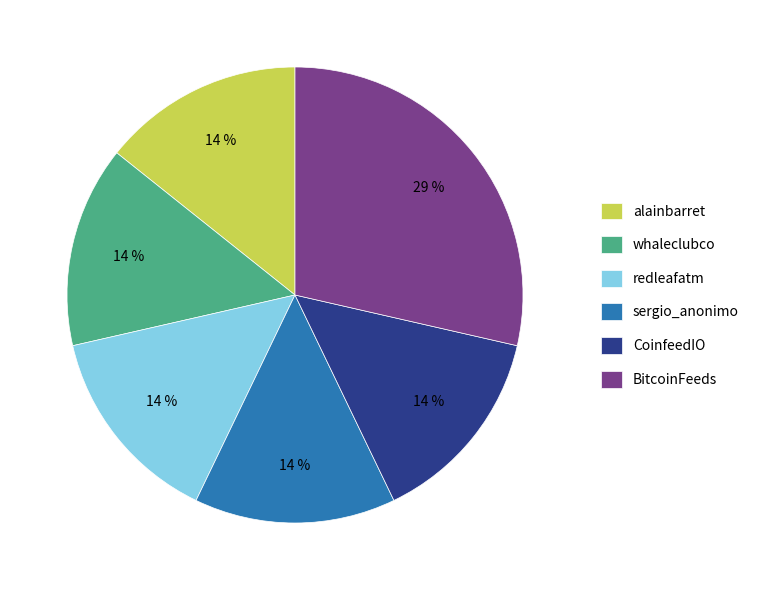

To the nearest percent, what is the average slice percentage?

17%